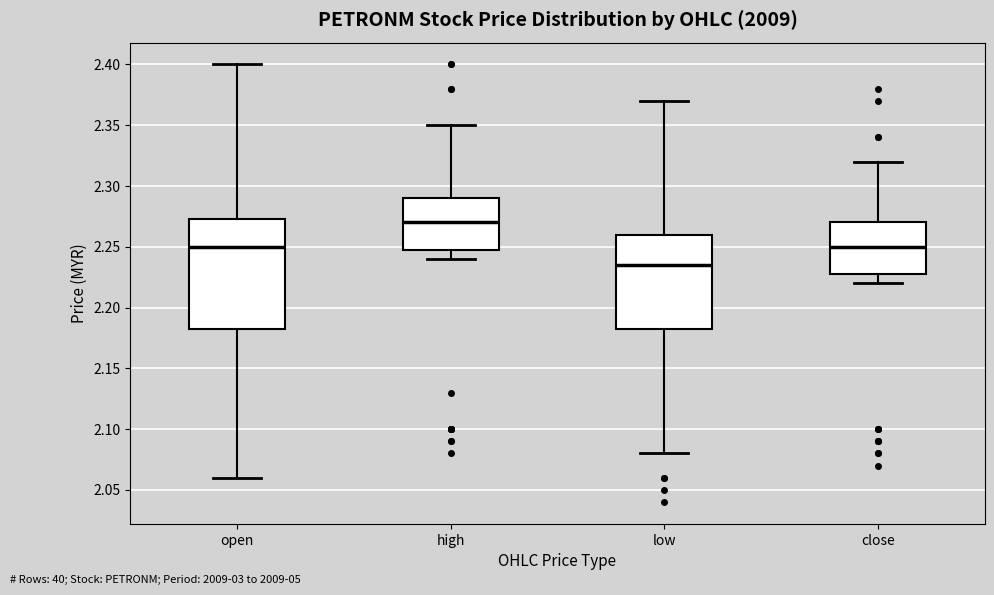

Comparing the boxes themselves (not the whiskers), which one is the tallest?

open